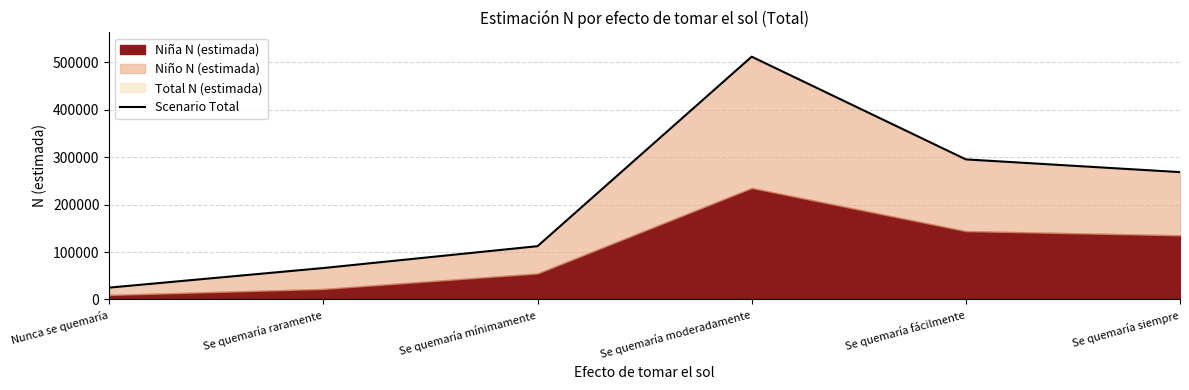

The chart shows a value of 295504 at Se quemaría fácilmente. True or false?

True